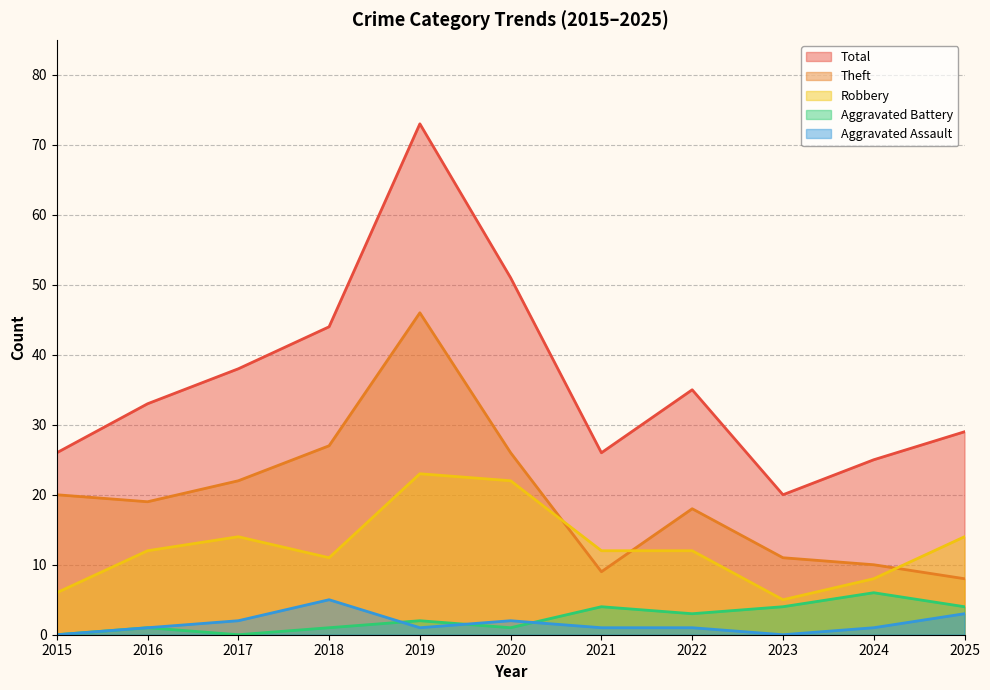

How many interior local peaks does the Total series have?

2